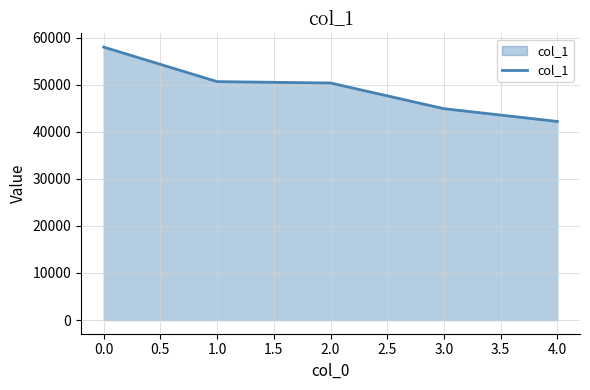

What is the smallest value displayed?

42191